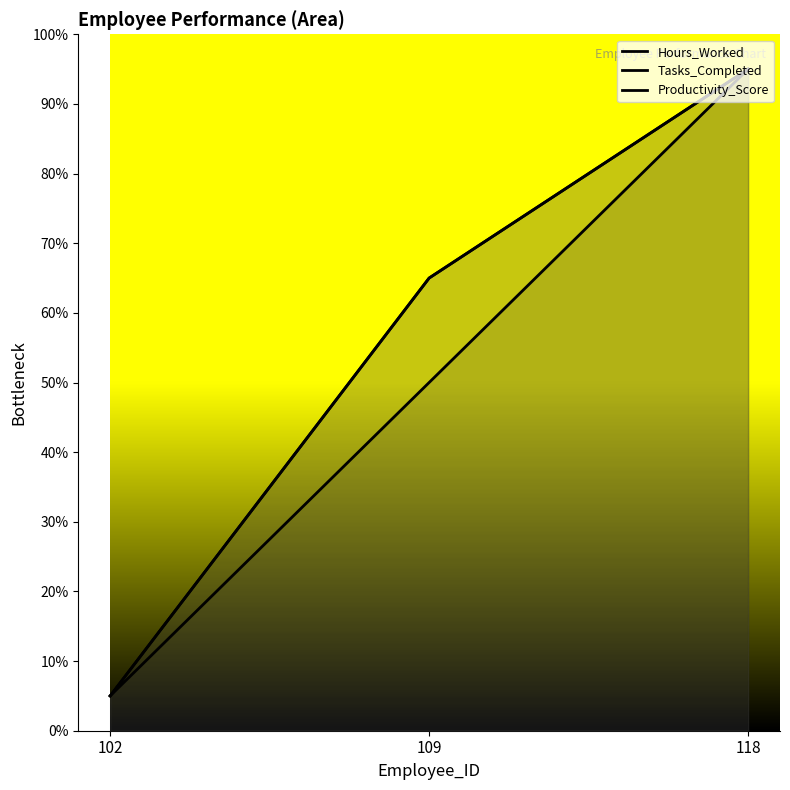

At which label is Hours_Worked closest to 50?

109